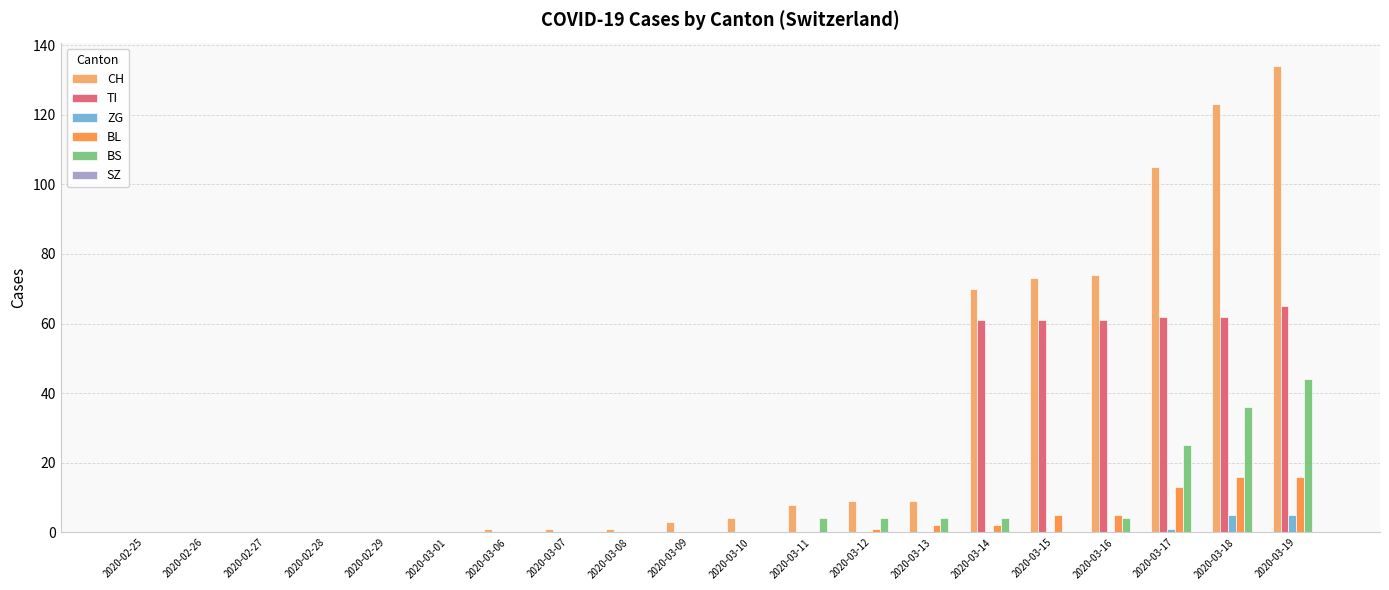

Which label corresponds to the largest value in the chart?

2020-03-19